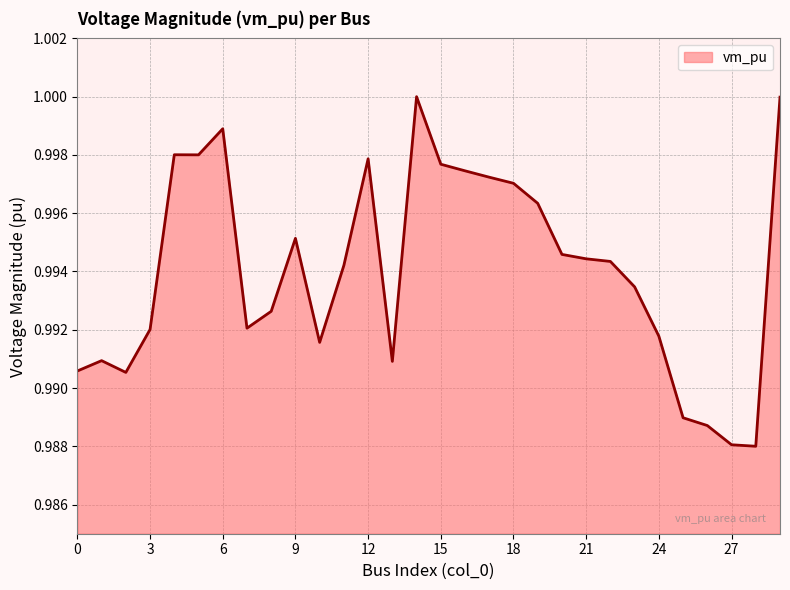

How many lines are shown in the chart?

1